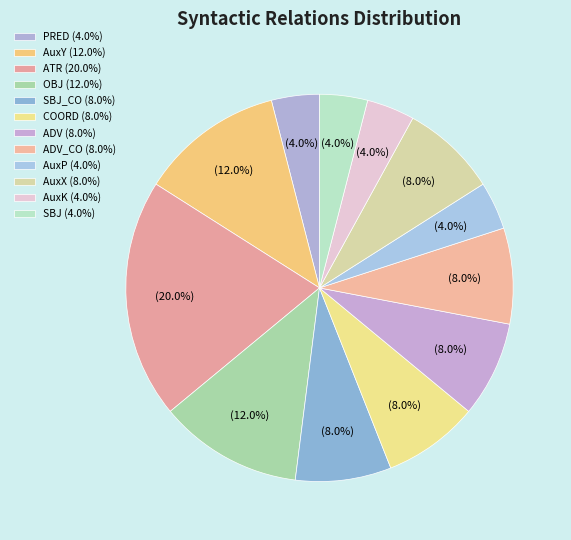

Count the number of slices in the pie.

12